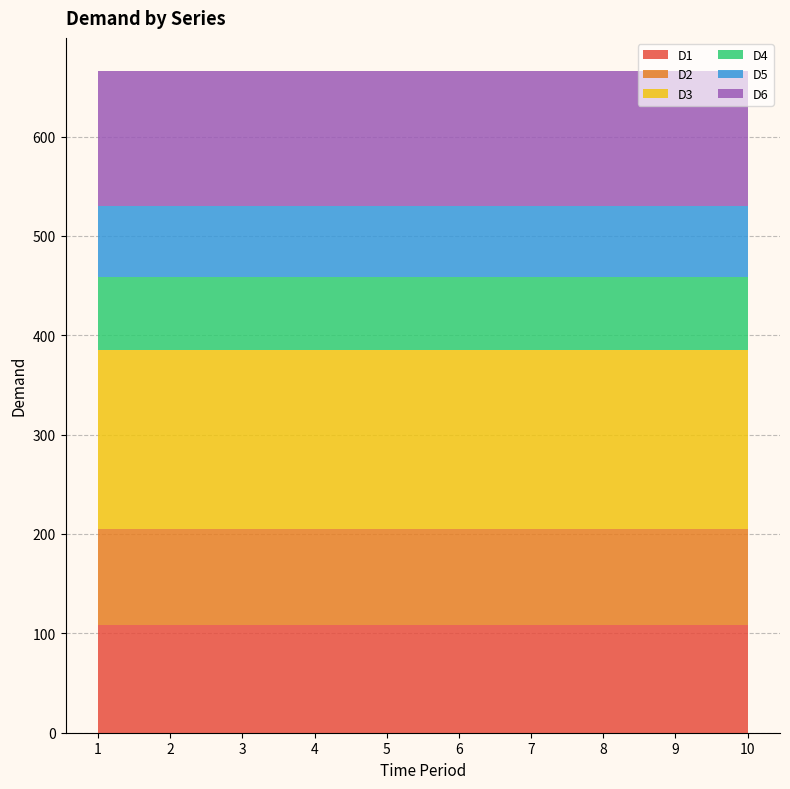

Reading left to right, extract all data points from this chart.

D1: 1=108	2=108	3=108	4=108	5=108	6=108	7=108	8=108	9=108	10=108
D2: 1=97	2=97	3=97	4=97	5=97	6=97	7=97	8=97	9=97	10=97
D3: 1=180	2=180	3=180	4=180	5=180	6=180	7=180	8=180	9=180	10=180
D4: 1=74	2=74	3=74	4=74	5=74	6=74	7=74	8=74	9=74	10=74
D5: 1=71	2=71	3=71	4=71	5=71	6=71	7=71	8=71	9=71	10=71
D6: 1=136	2=136	3=136	4=136	5=136	6=136	7=136	8=136	9=136	10=136